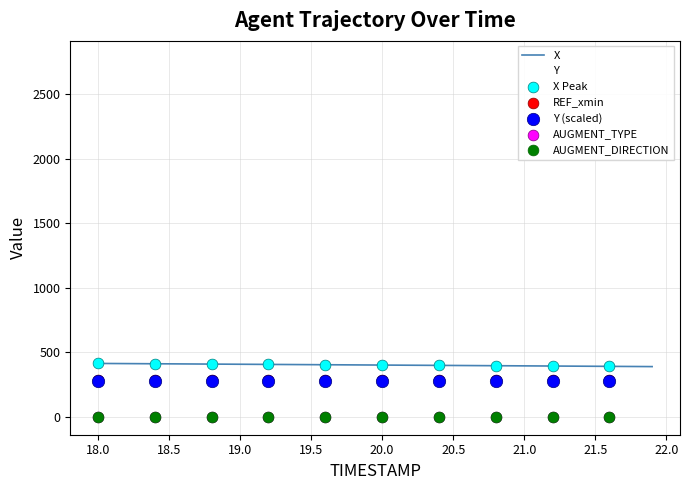

Is the value of Y at 21.8 greater than the value of REF_xmin at 18.5?

Yes